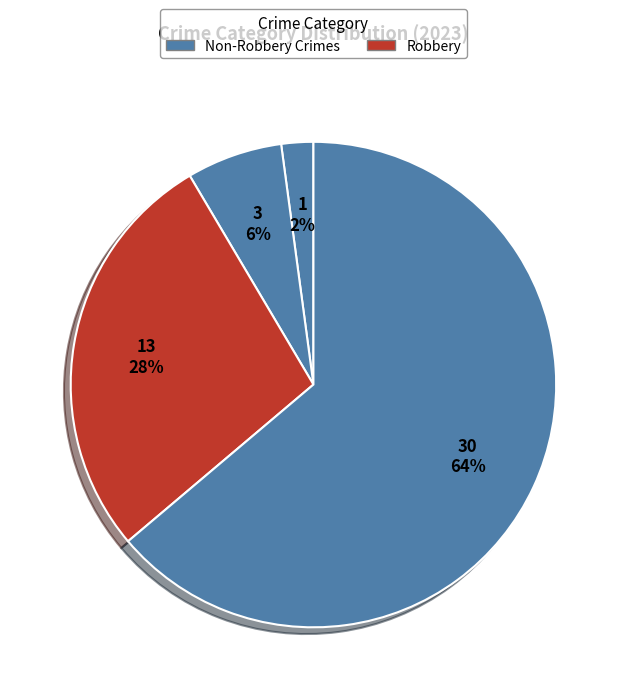

How many segments does this pie chart have?

4